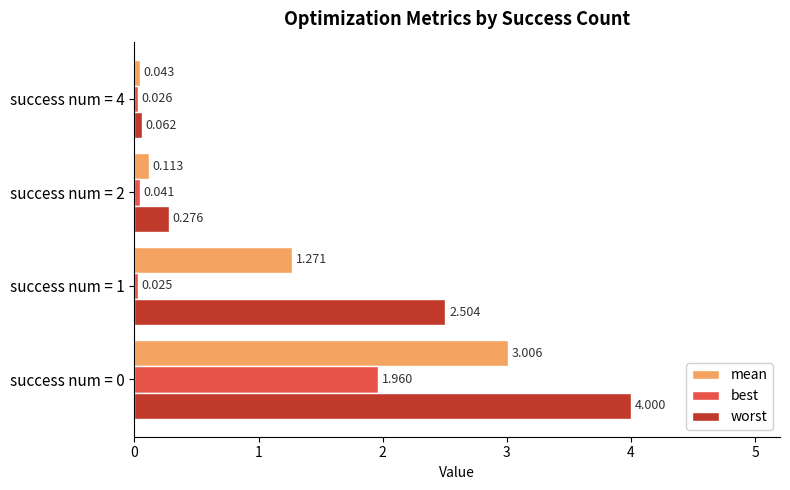

Which category has the lowest value in the mean series?

success num = 4